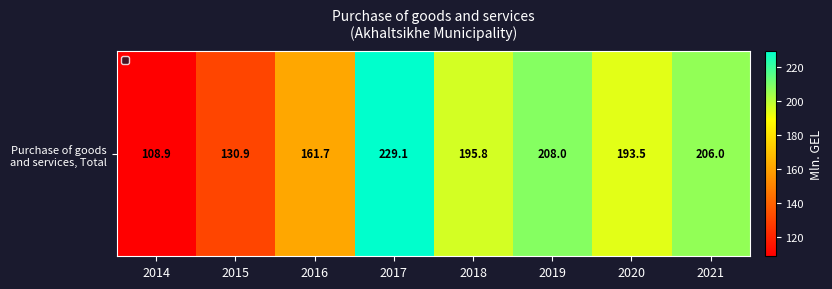

Rank the categories by value from highest to lowest.

2017, 2019, 2021, 2018, 2020, 2016, 2015, 2014